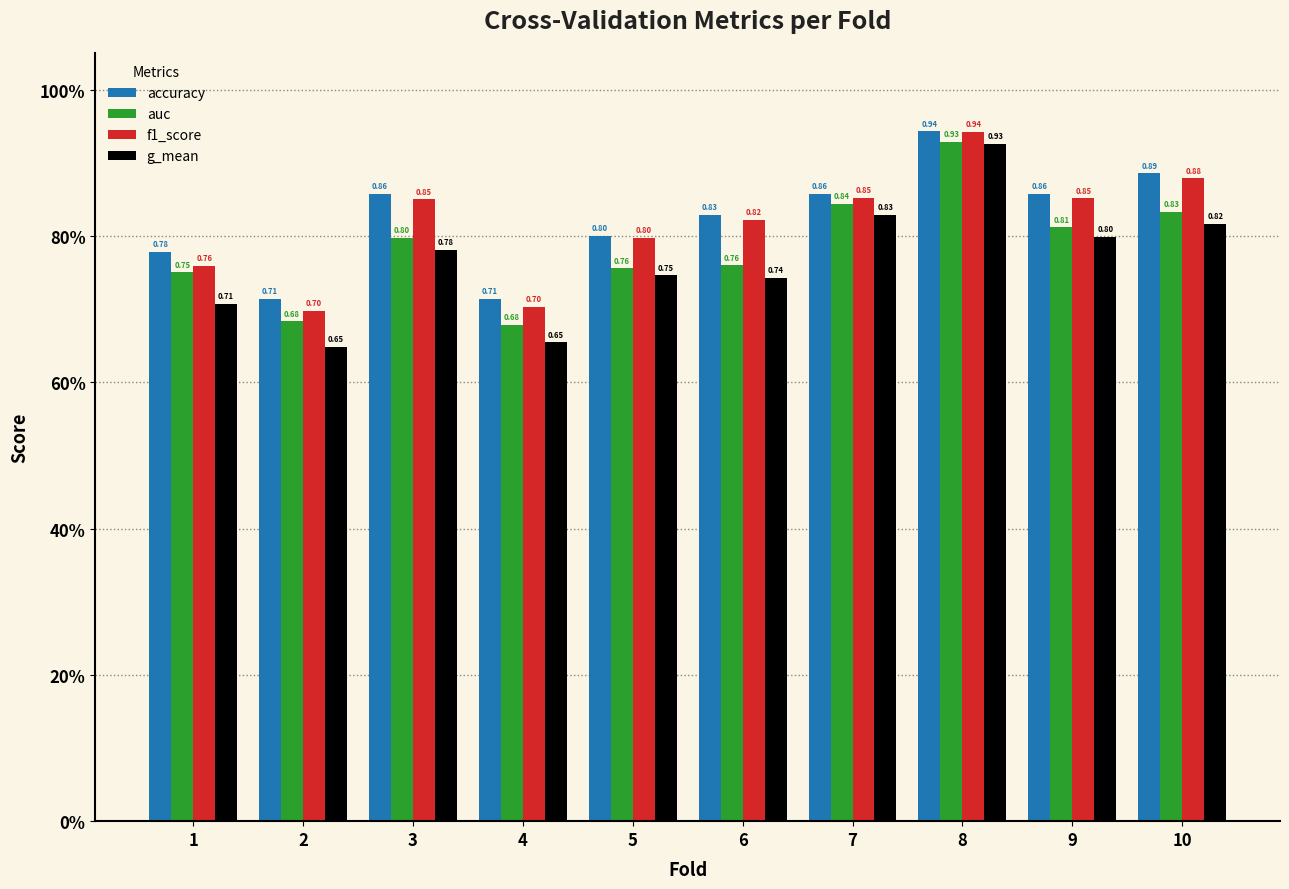

What is the highest value of the accuracy series?

0.9